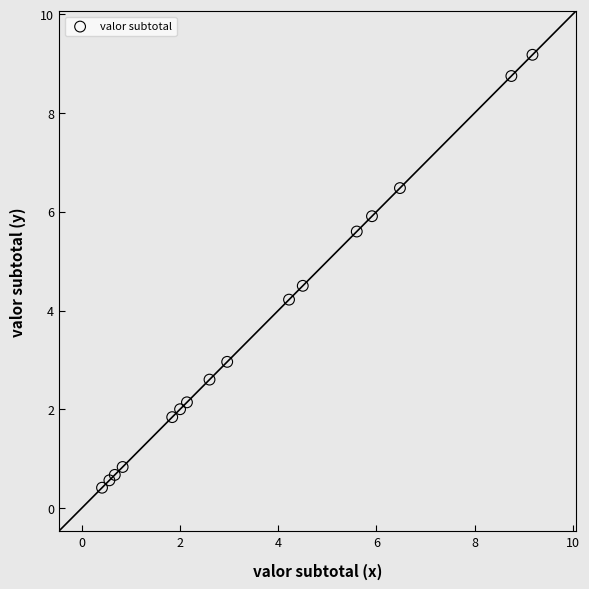

What is the range of X values (max minus min)?

8.8